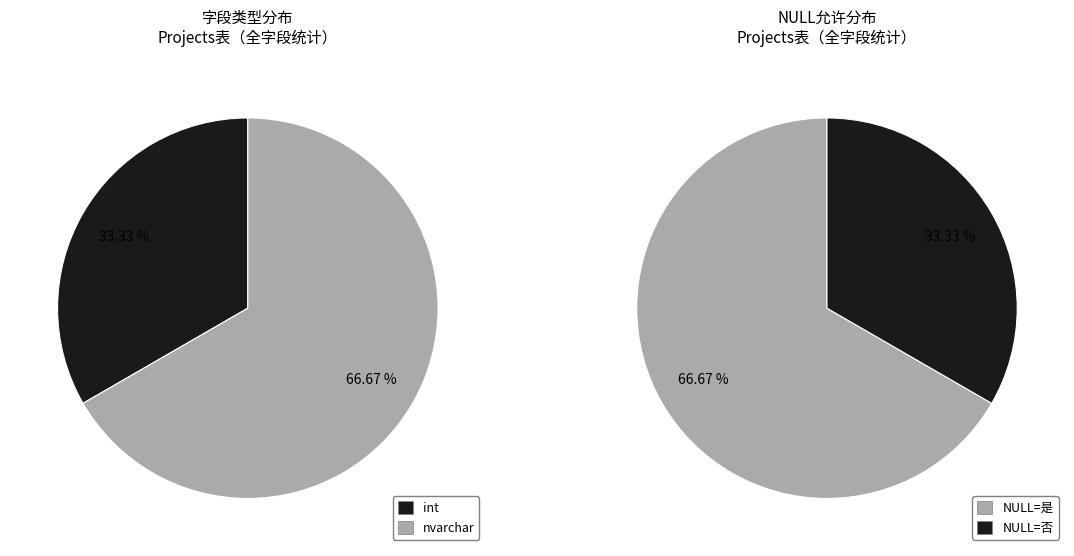

The pr_managera slice represents 18% of the pie. True or false?

False